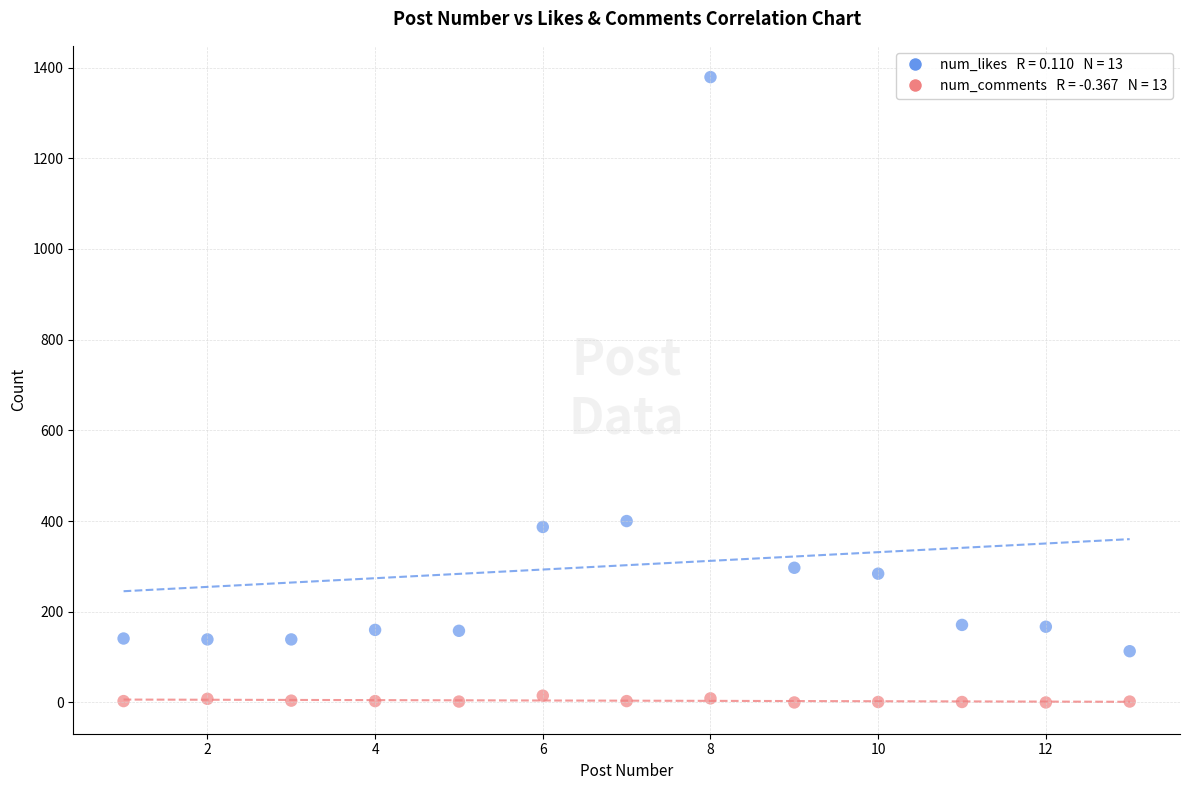

Across all data points, what is the range of X values (max minus min)?

12